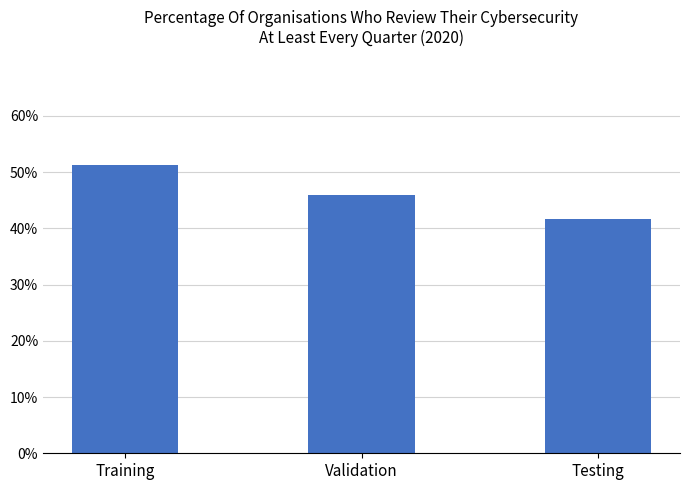

Is it true that the value at Testing is 11.6?

False